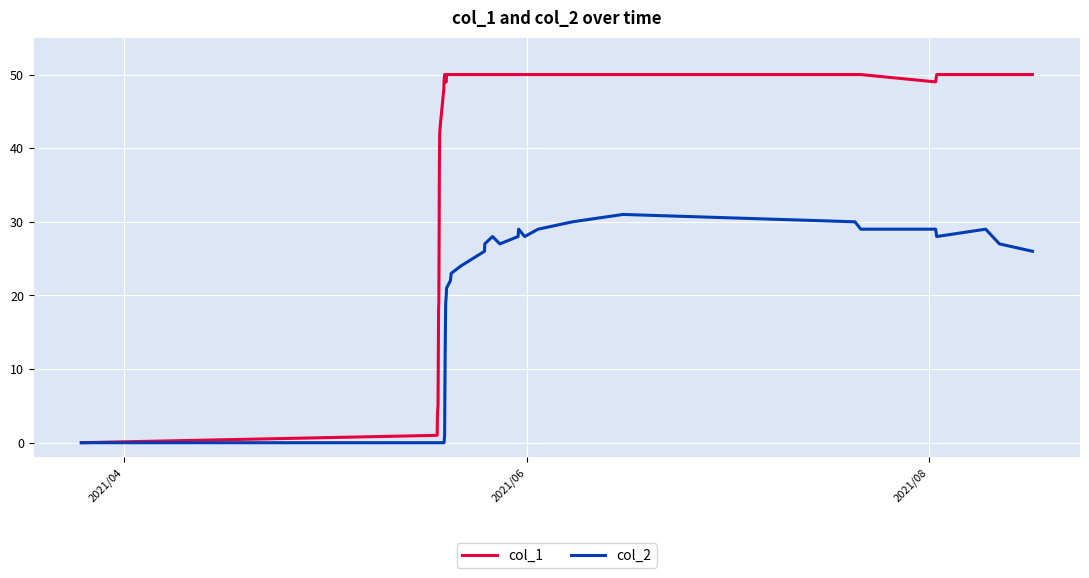

List the series in order of their peak value, highest first.

col_1, col_2